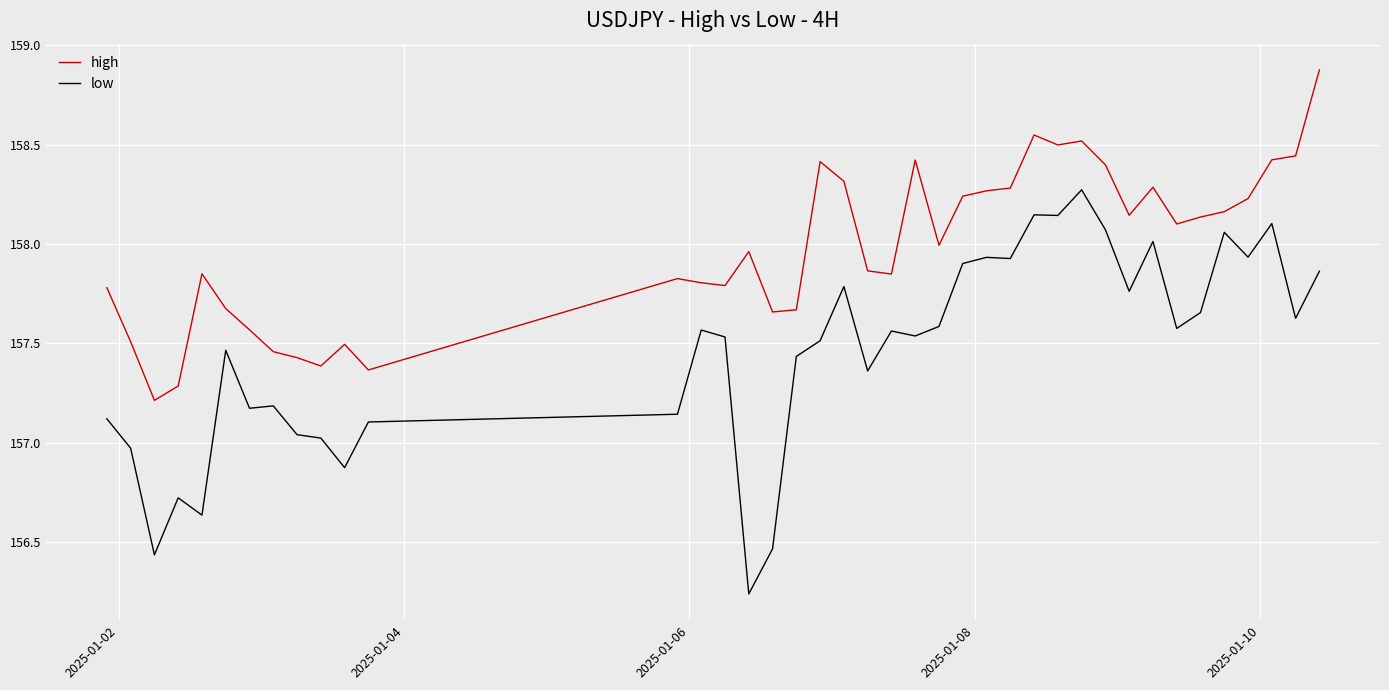

What is the maximum value for high?

158.9